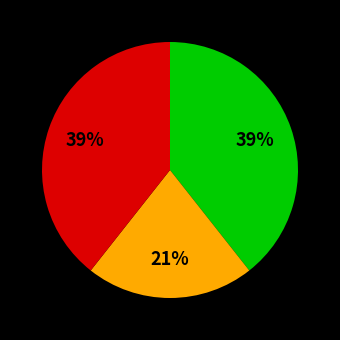

Is there a majority slice in this chart?

No